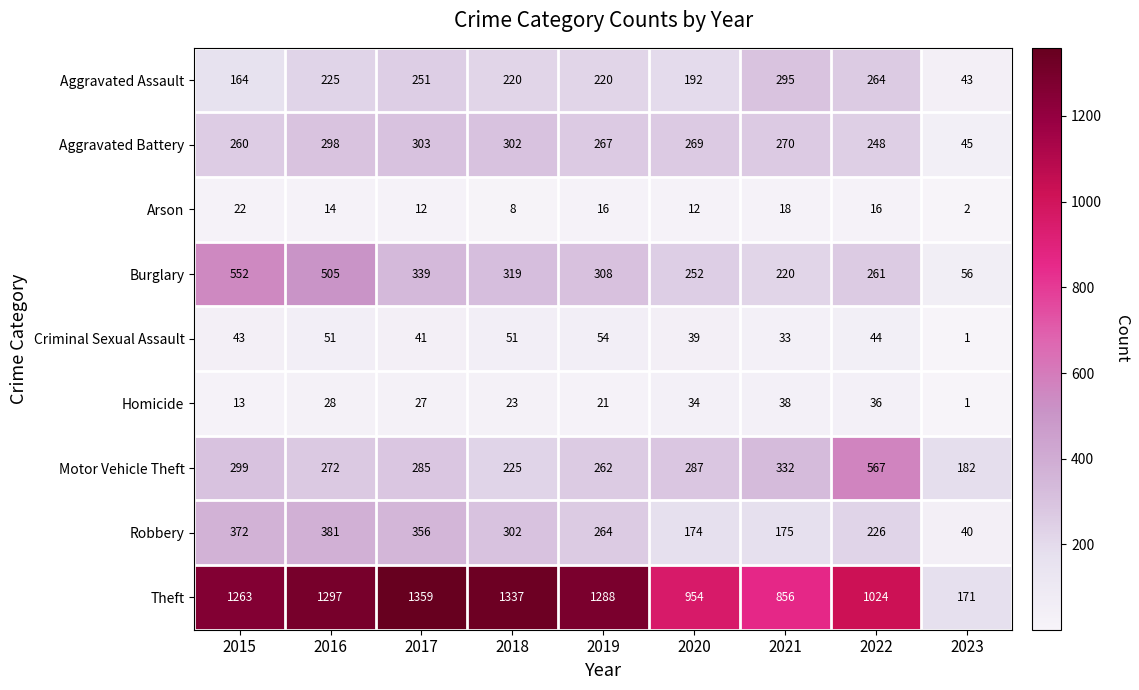

The value of Arson at 2016 is 14. True or false?

True